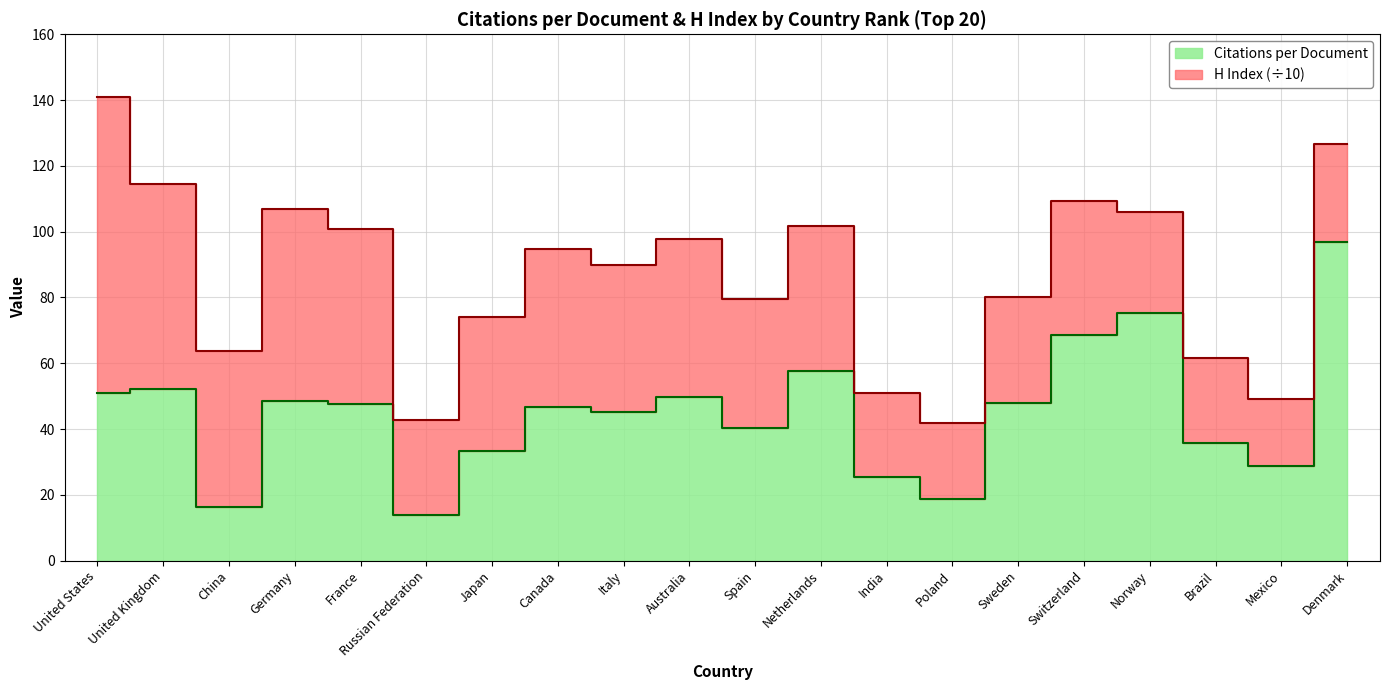

Is it true that the value at India is 25.4?

True